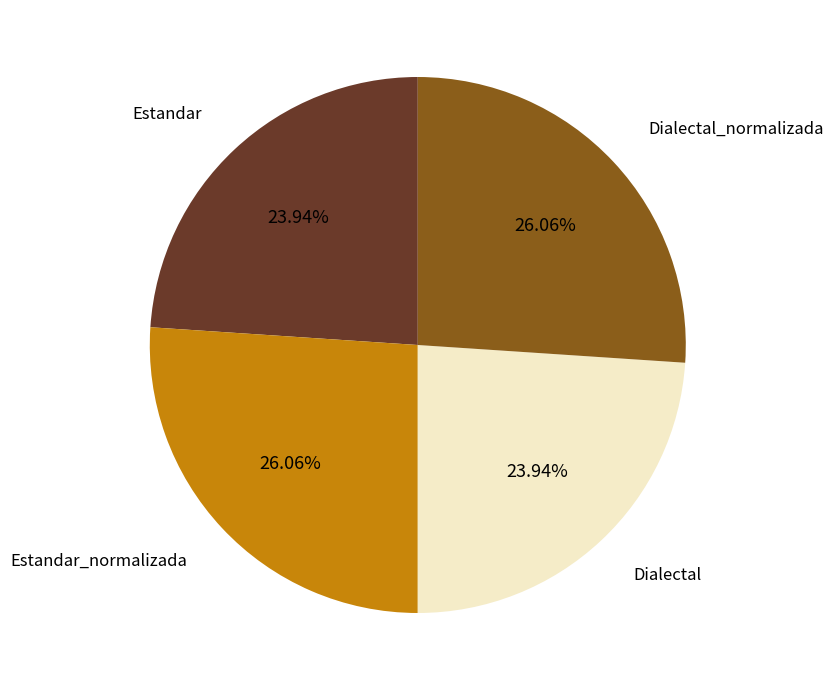

How many slices are in this pie chart?

4